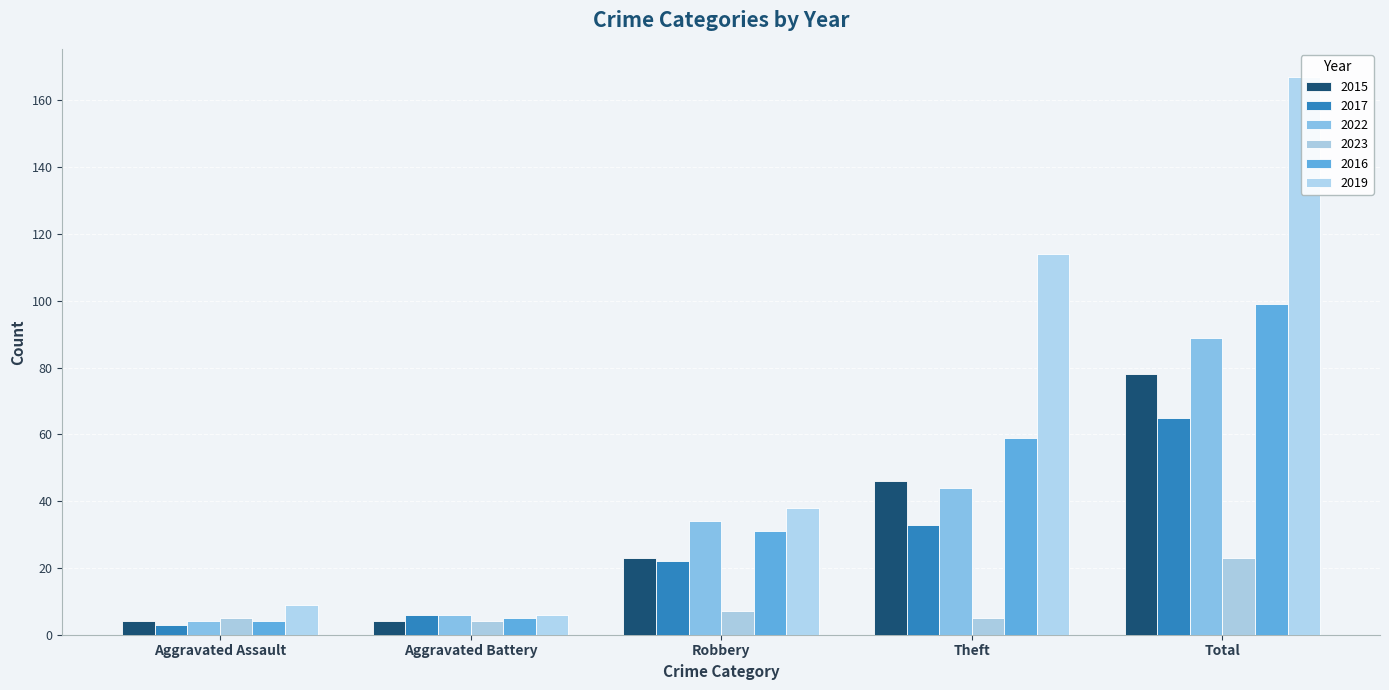

What is the lowest value of the 2016 series?

4